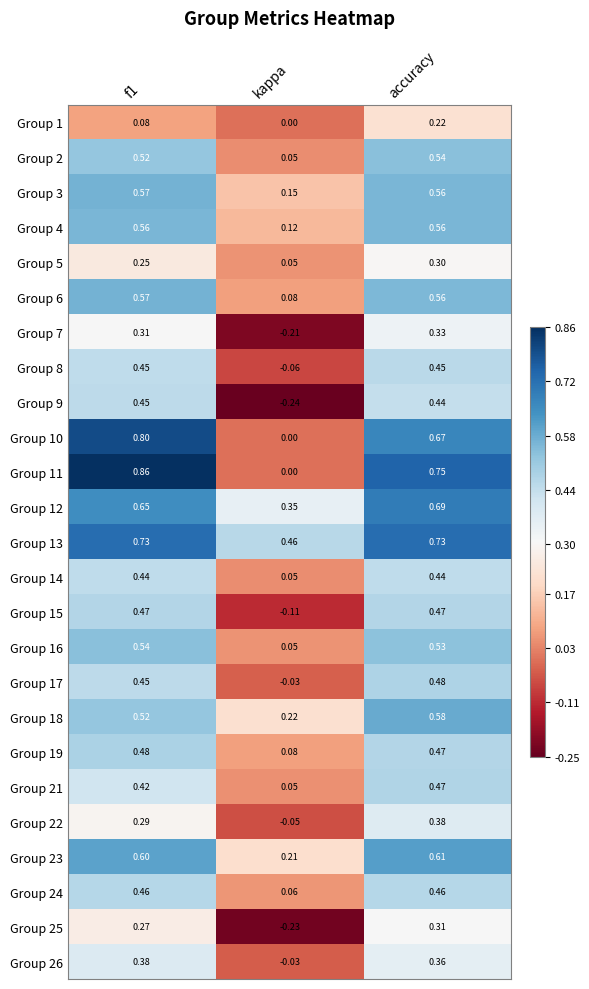

At which category is the sum across all series the highest?

accuracy